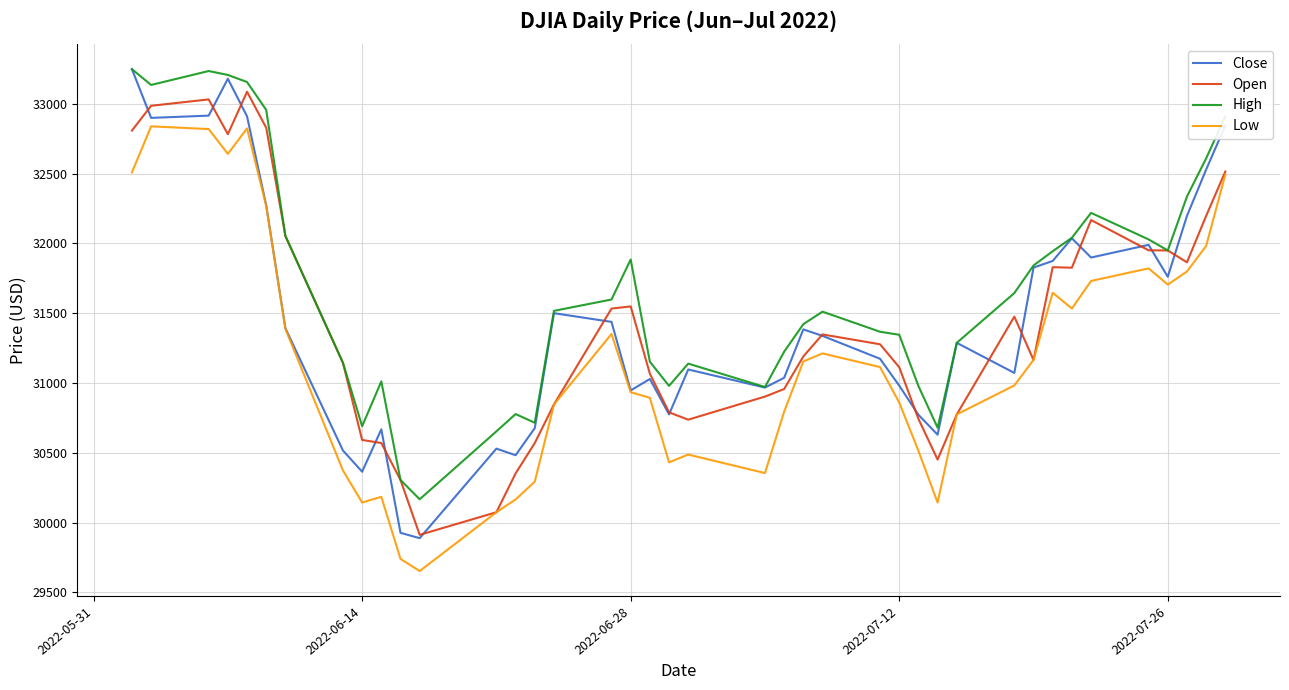

Which series has the largest total across all categories?

High